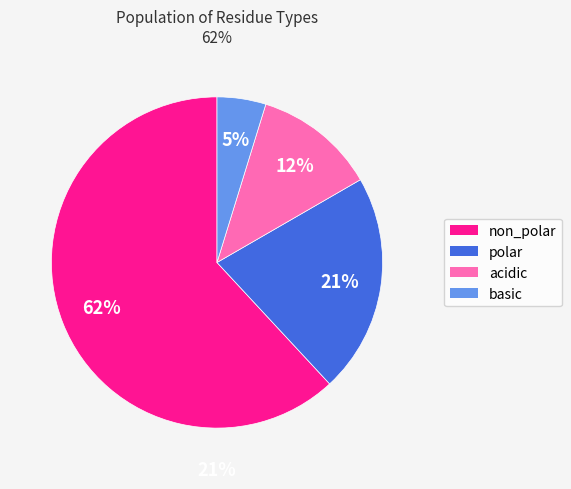

To the nearest percent, what is the difference between the largest and smallest slice percentages?

57%